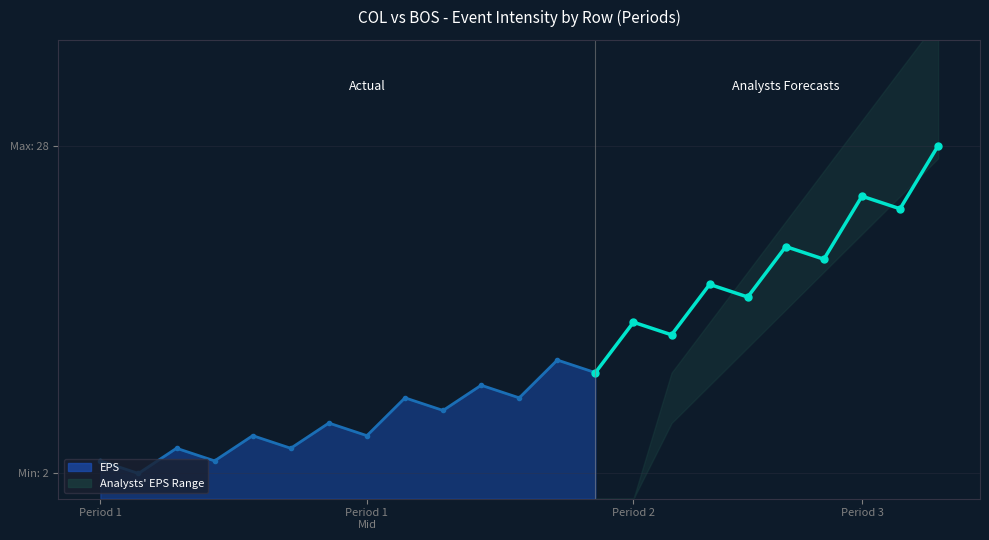

What is the value of the EPS point at the 20th from the left?

19